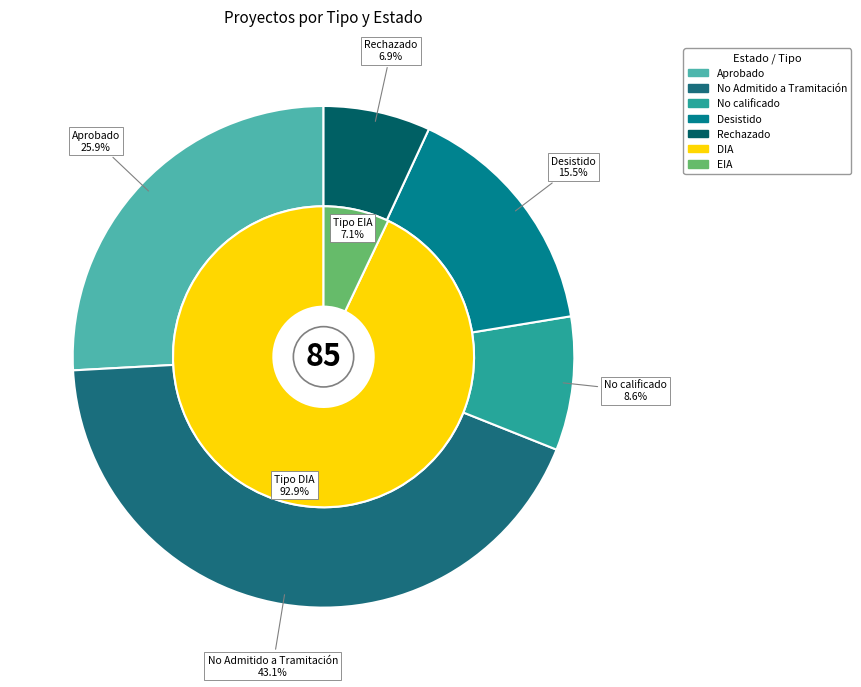

Which series changed the most between DIA and EIA?

Estado